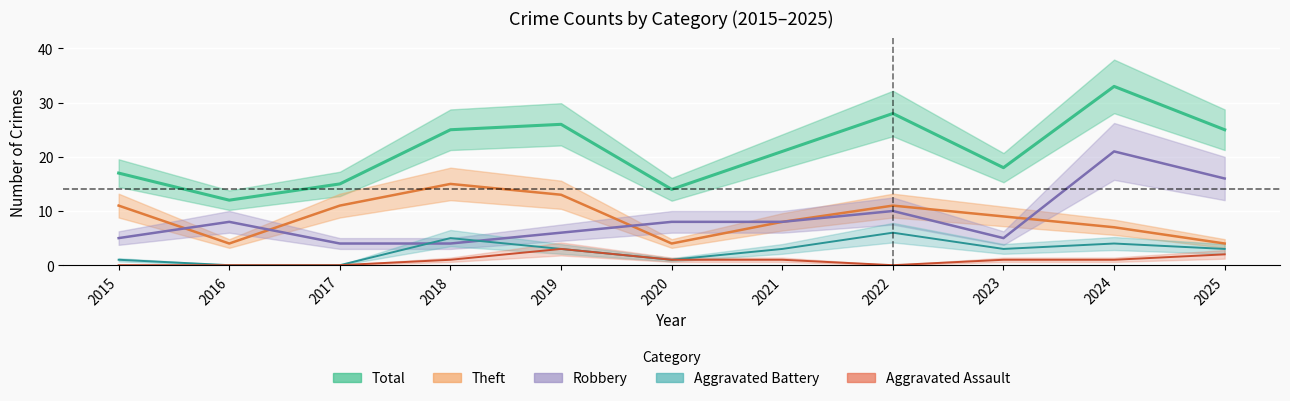

True or false: Theft and Total intersect in this chart.

False